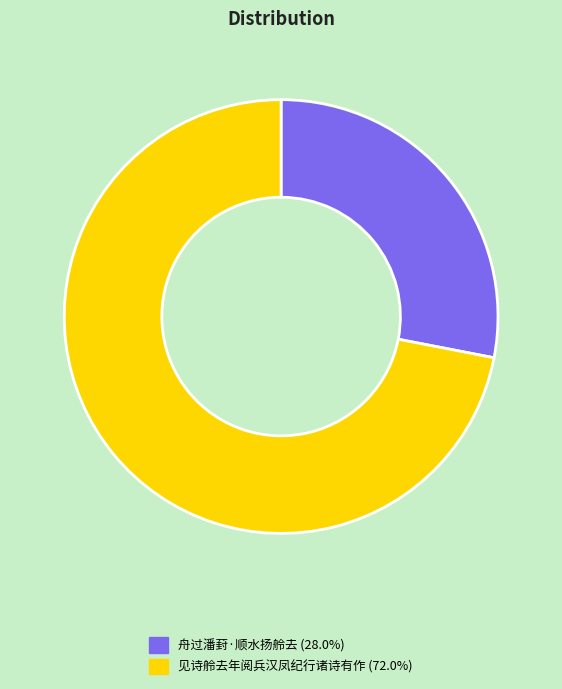

What is the ratio of the value at 见诗舲去年阅兵汉凤纪行诸诗有作 to the value at 舟过潘葑·顺水扬舲去?

2.6